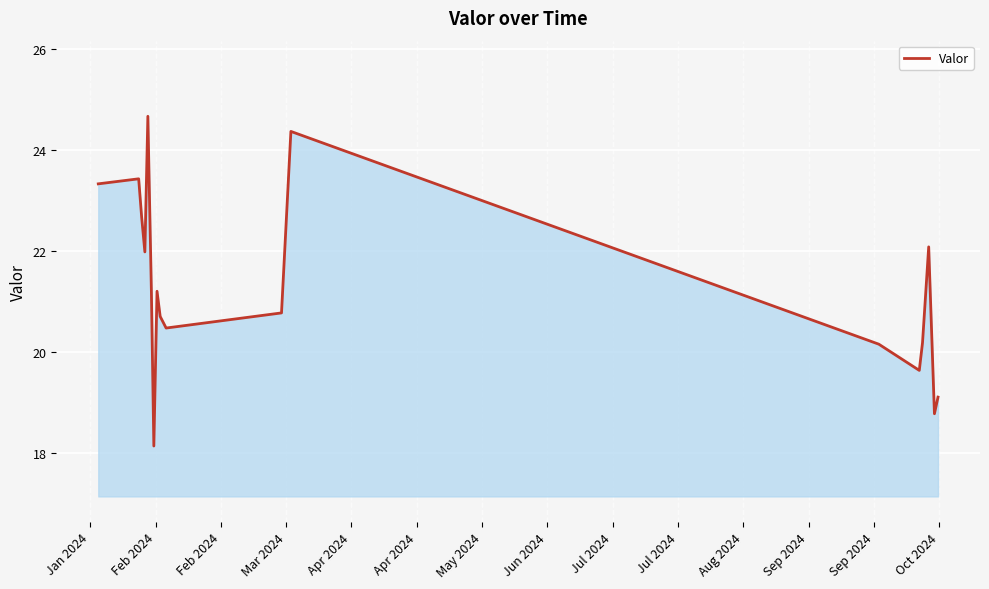

What is the maximum value shown in the chart?

24.7